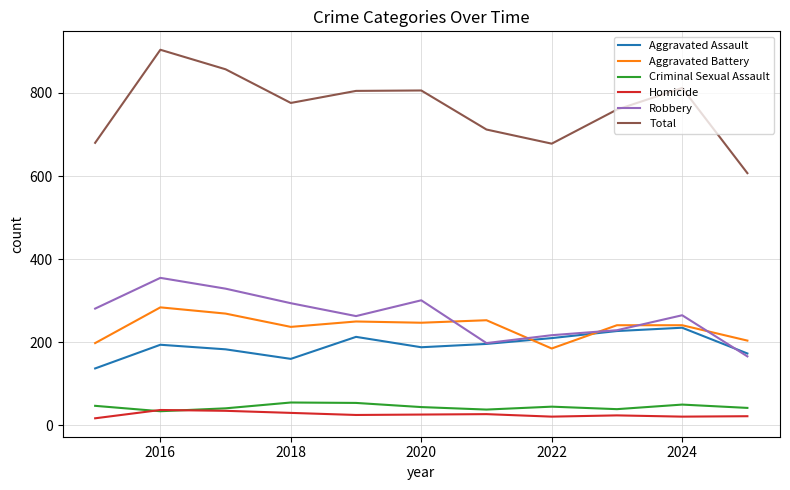

What is the maximum value for Aggravated Assault?

235